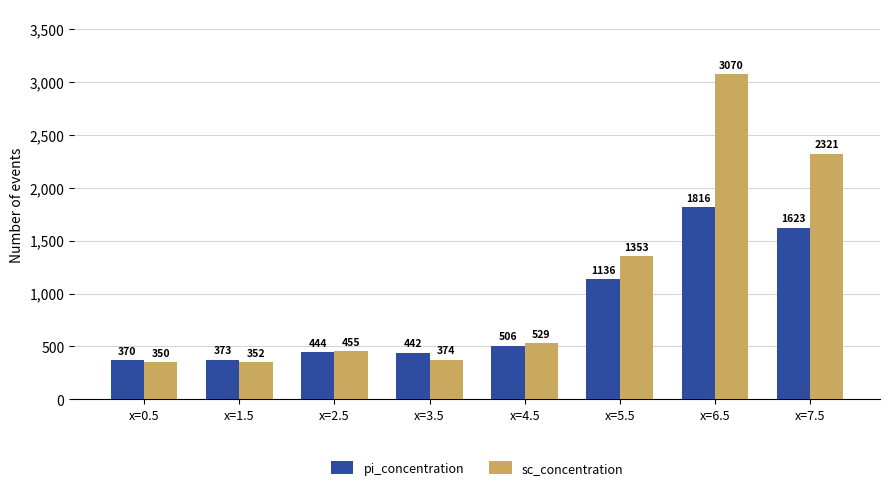

List the series in order of their peak value, lowest first.

pi_concentration, sc_concentration